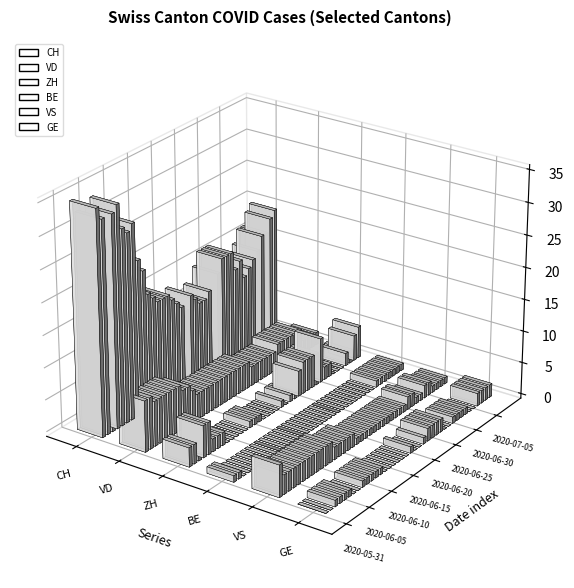

What is the label of the 16th bar from the left?

2020-06-15